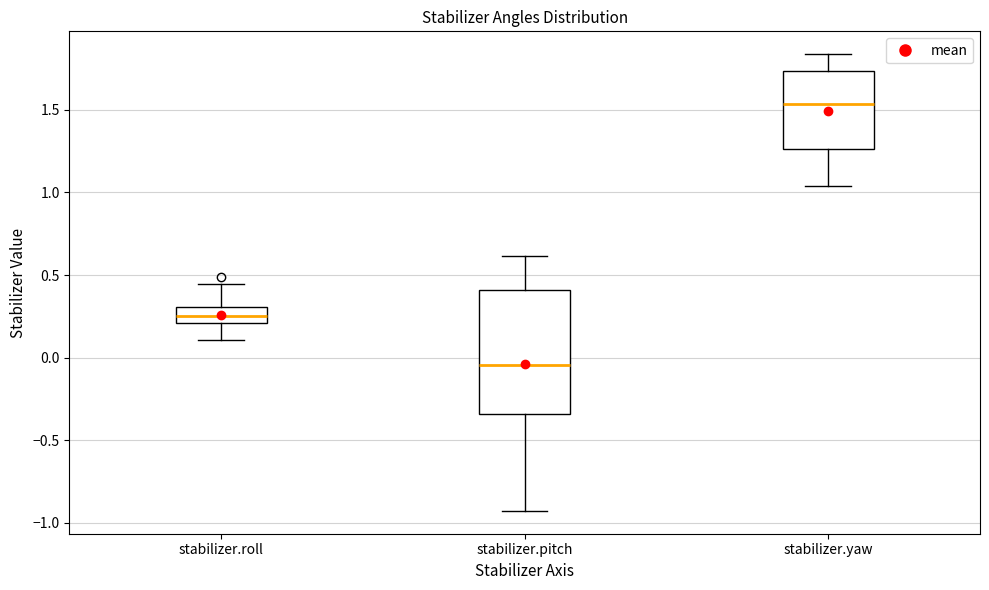

Which box has the highest median line?

stabilizer.yaw